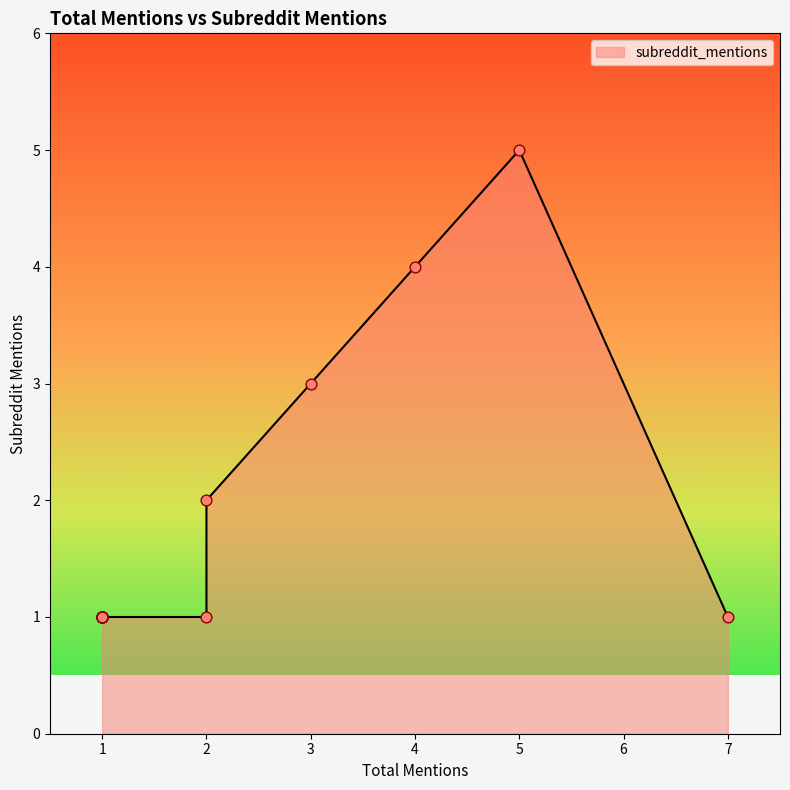

Which has a higher value, 1 or 7?

1